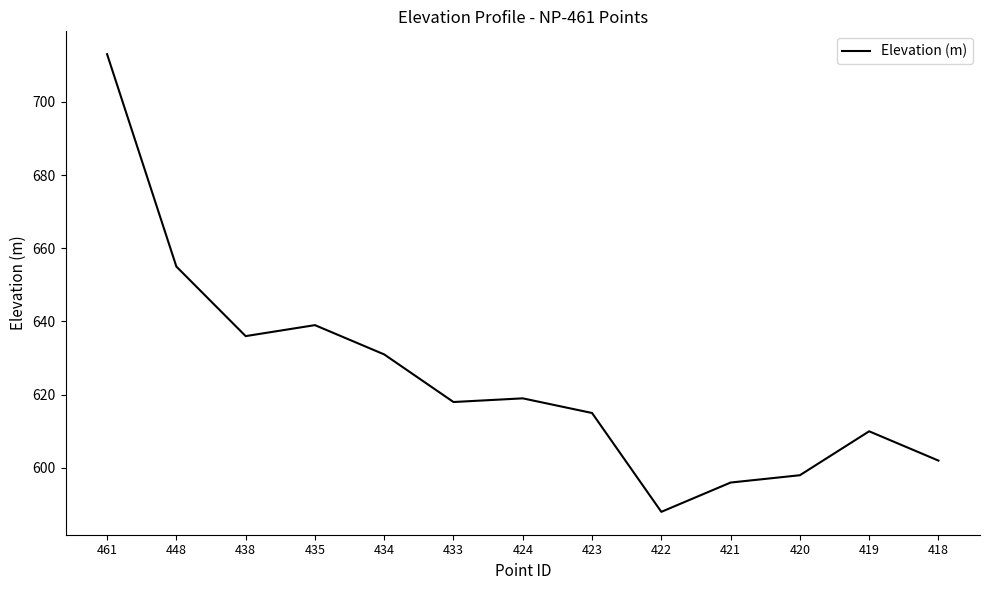

Where is the data nearest to the value 650?

448